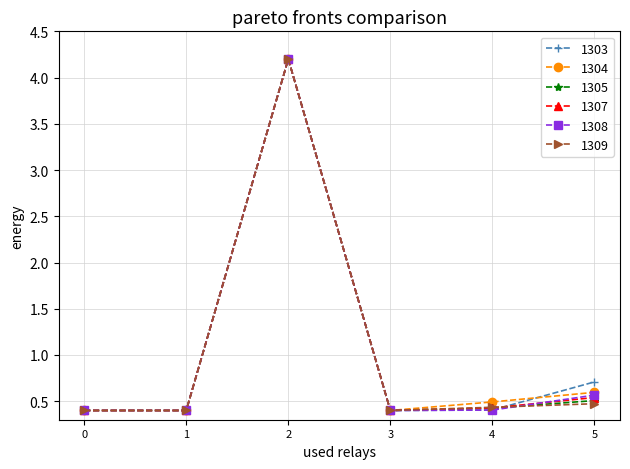

What is the sum of all 1309 values?

6.3